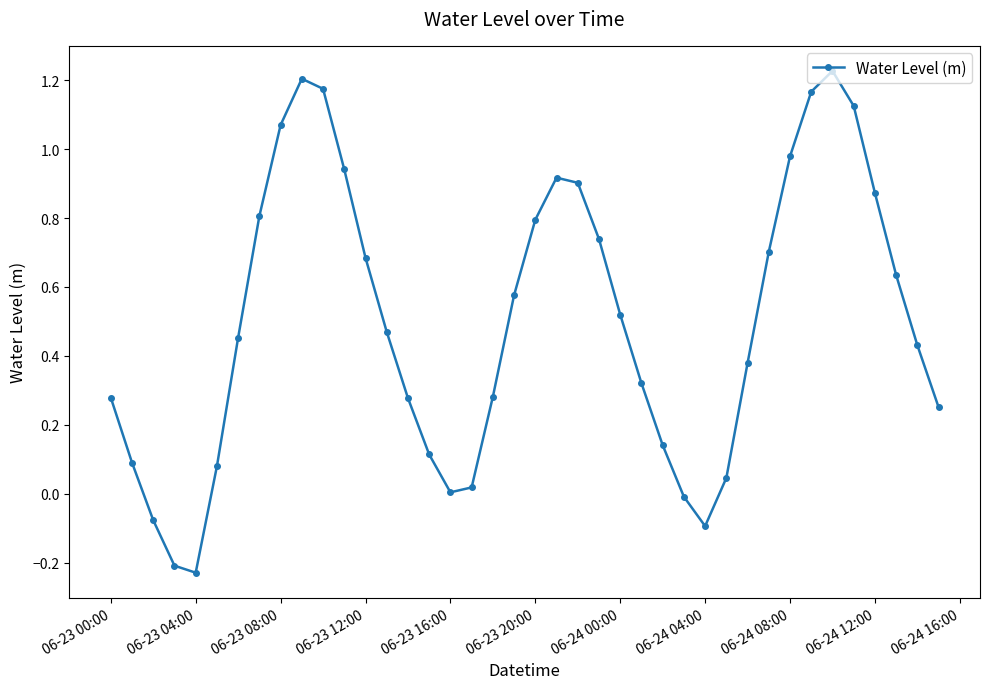

How many distinct data groups are displayed?

1